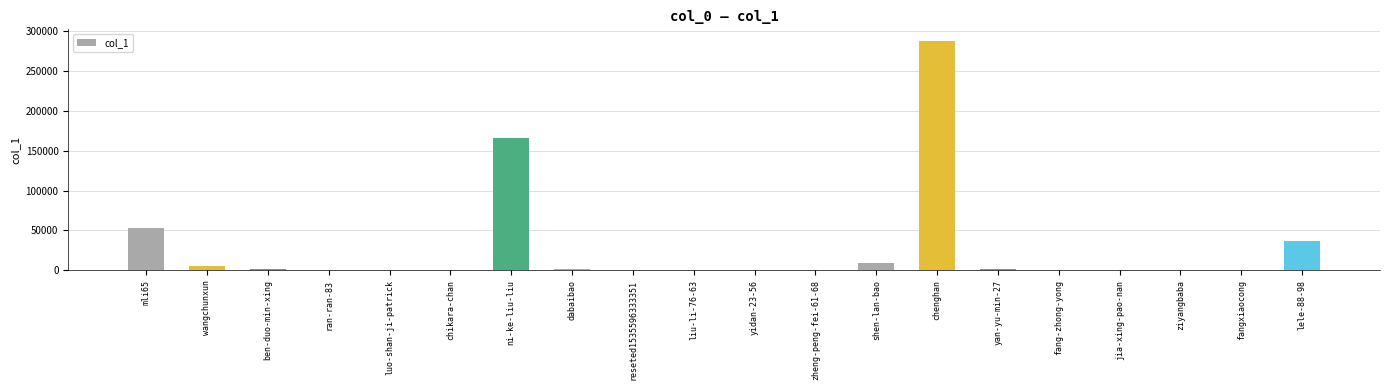

What is the sum of all values?

565496